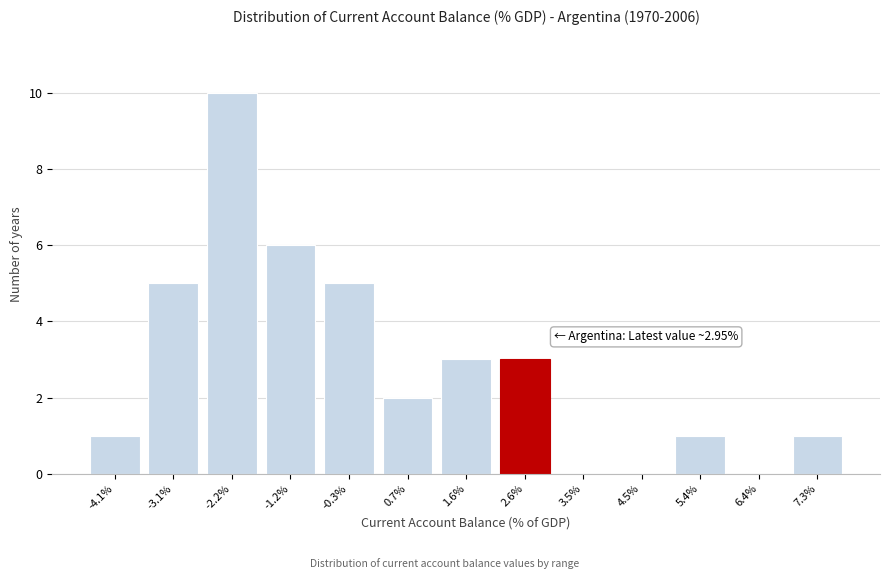

Reading left to right, what are all the values shown in this chart?

-4.1%=1	-3.1%=5	-2.2%=10	-1.2%=6	-0.3%=5	0.7%=2	1.6%=3	2.6%=3	3.5%=0	4.5%=0	5.4%=1	6.4%=0	7.3%=1